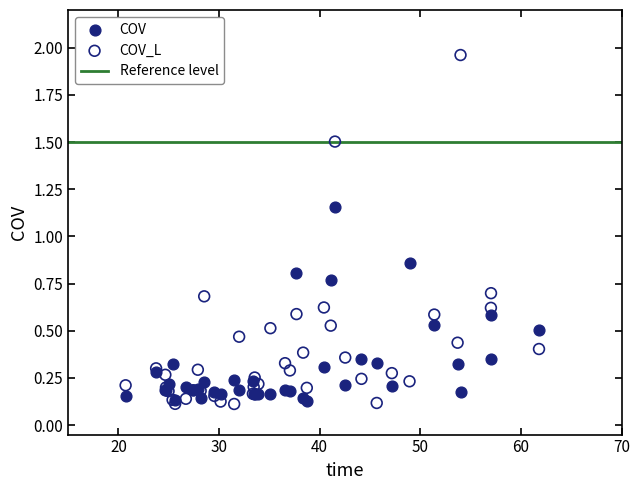

What is the X range (max minus min) for the scatter plot?

41.1